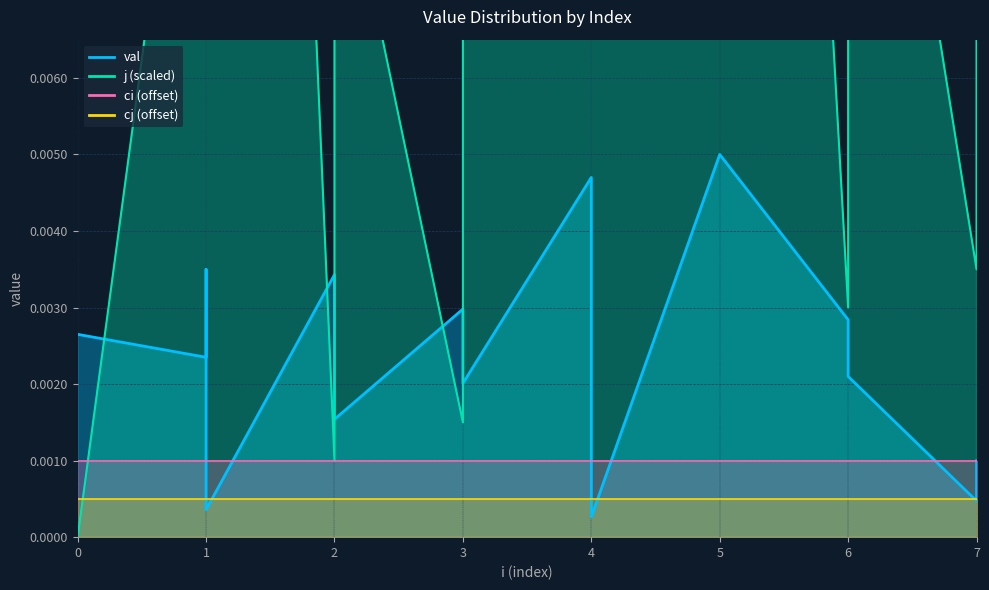

How many times do j_vals and val cross each other?

5